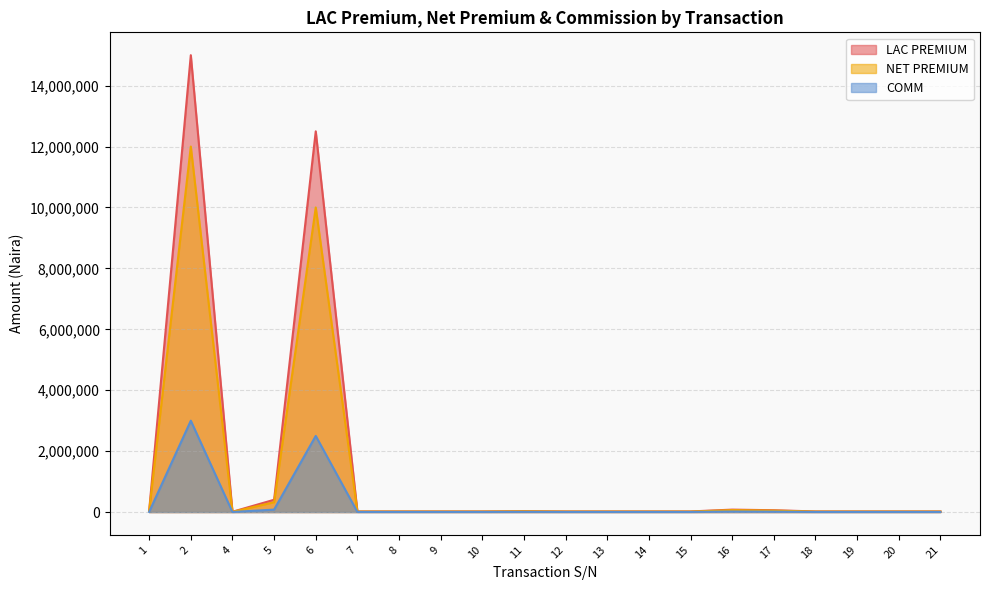

Reading right to left, what are all the values shown in this chart?

LAC PREMIUM: 21=20000	20=20000	19=20000	18=20000	17=60000	16=80000	15=20000	14=20000	13=20000	12=20000	11=30000	10=20000	9=20000	8=20000	7=20000	6=12500000	5=403850	4=10000	2=15000000	1=45000
NET PREMIUM: 21=16000	20=16000	19=16000	18=16000	17=48000	16=64000	15=16000	14=16000	13=16000	12=16000	11=24000	10=16000	9=16000	8=16000	7=16000	6=10000000	5=323080	4=8000	2=12000000	1=38250
COMM: 21=4000	20=4000	19=4000	18=4000	17=12000	16=16000	15=4000	14=4000	13=4000	12=4000	11=6000	10=4000	9=4000	8=4000	7=4000	6=2500000	5=80770	4=2000	2=3000000	1=6750